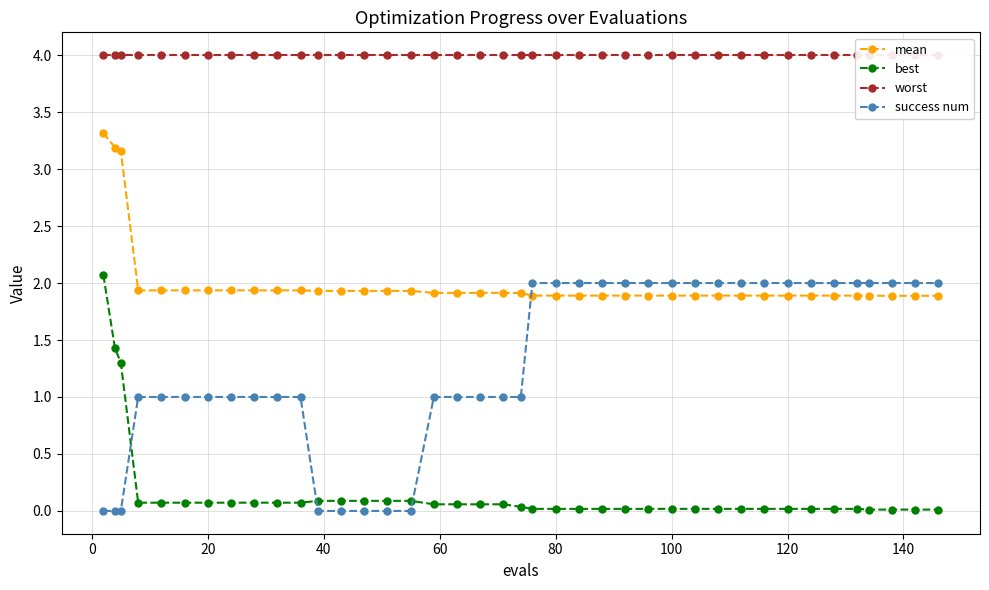

Rank the series by their average value, from highest to lowest.

worst, mean, success num, best